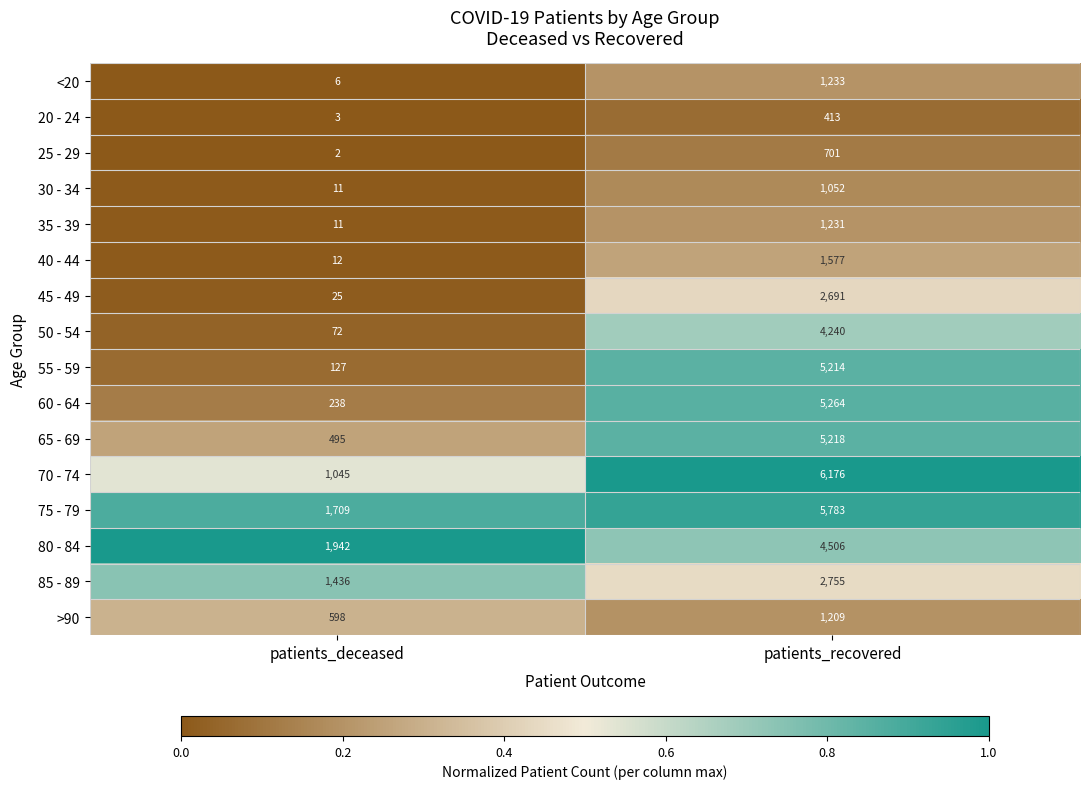

True or false: 70 - 74 has a value of 6176 at patients_recovered.

True